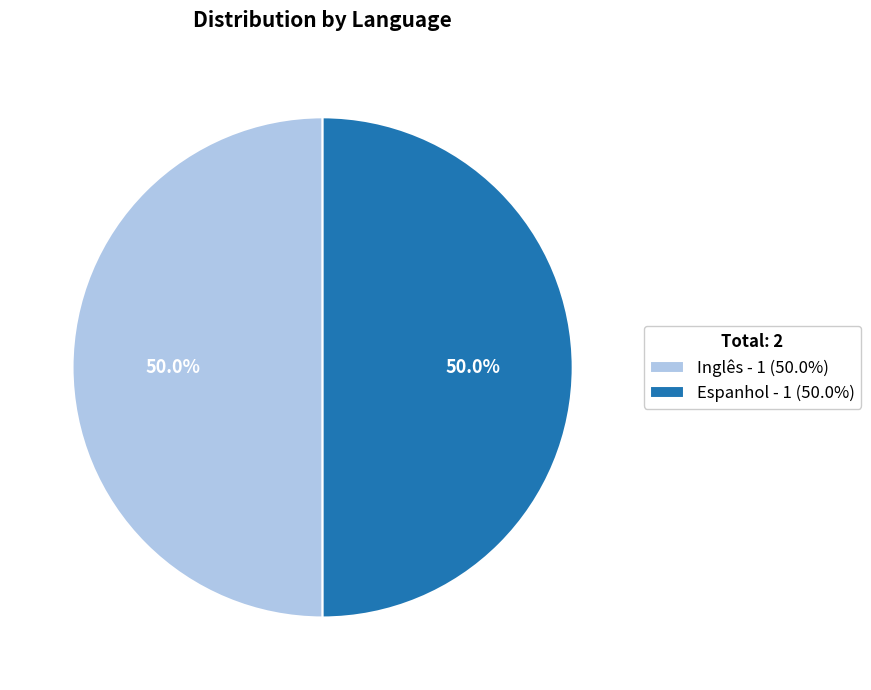

What is the total percentage of Espanhol - 1 (50.0%) and Inglês - 1 (50.0%)?

100.0%